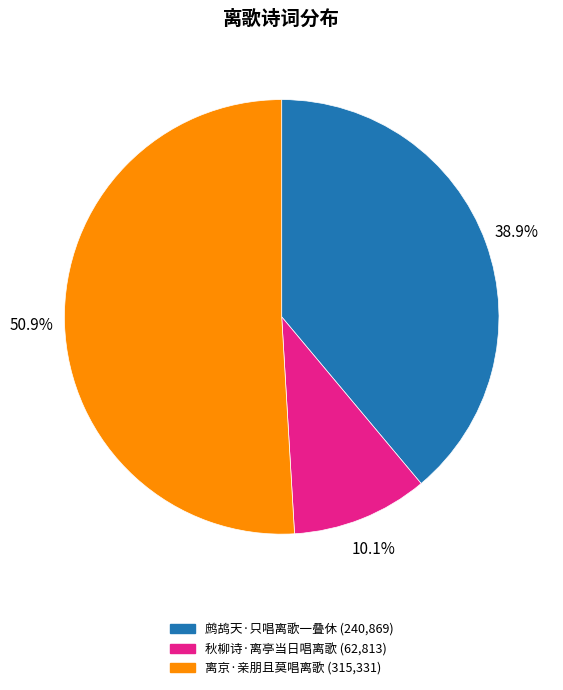

What percentage is the 鹧鸪天·只唱离歌一叠休 slice, to the nearest percent?

39%